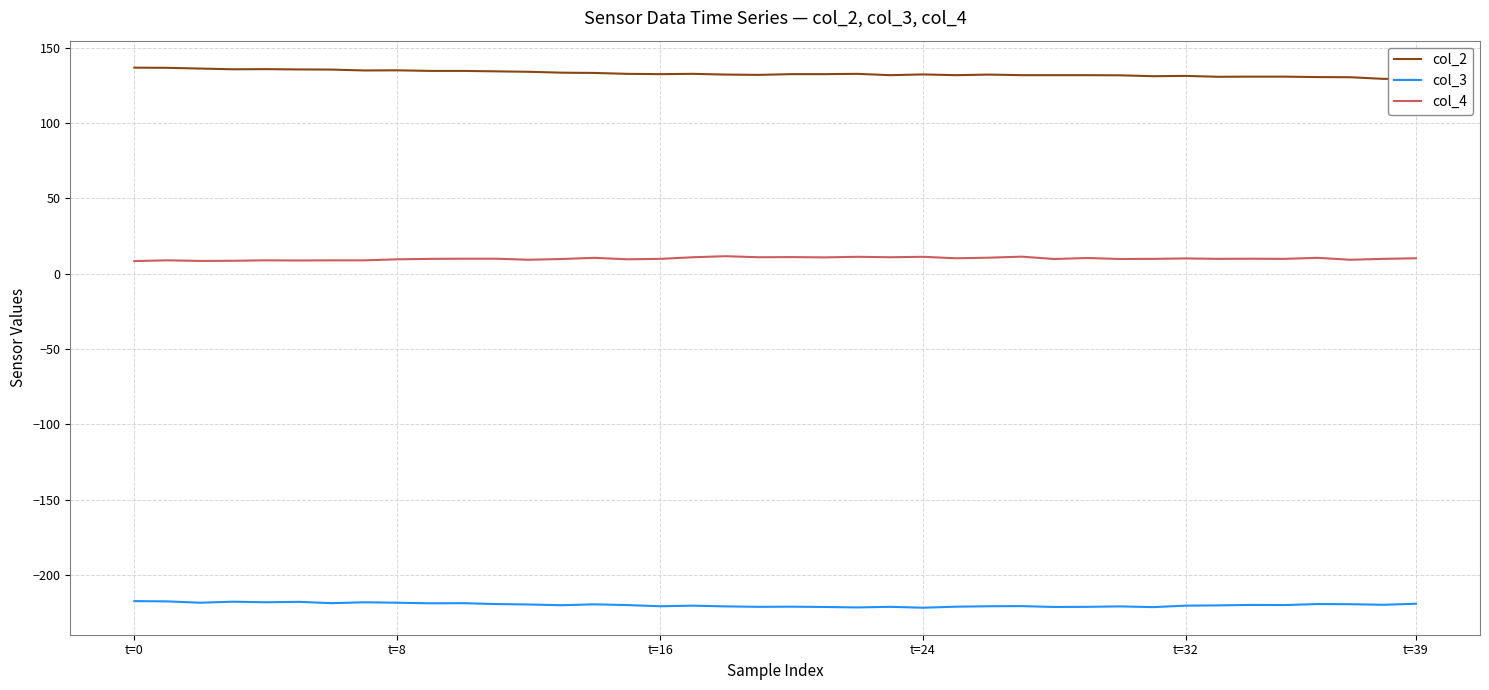

Is the value of col_4 at 35 greater than the value of col_3 at 34?

Yes